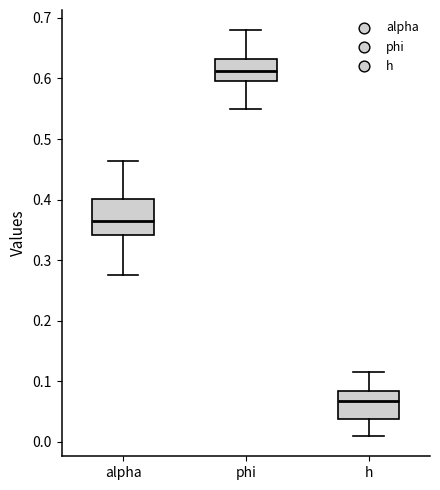

Reading left to right, transcribe this box plot: for each box, give where its median line is, the range the box spans, and where its two whiskers end, as read against the y-axis. The values are not printed on the chart, so give them approximately, as read against the axis.

alpha: median 0.36, box 0.34 to 0.40, whiskers 0.27 to 0.46
phi: median 0.61, box 0.60 to 0.63, whiskers 0.55 to 0.68
h: median 0.07, box 0.04 to 0.08, whiskers 0.01 to 0.12